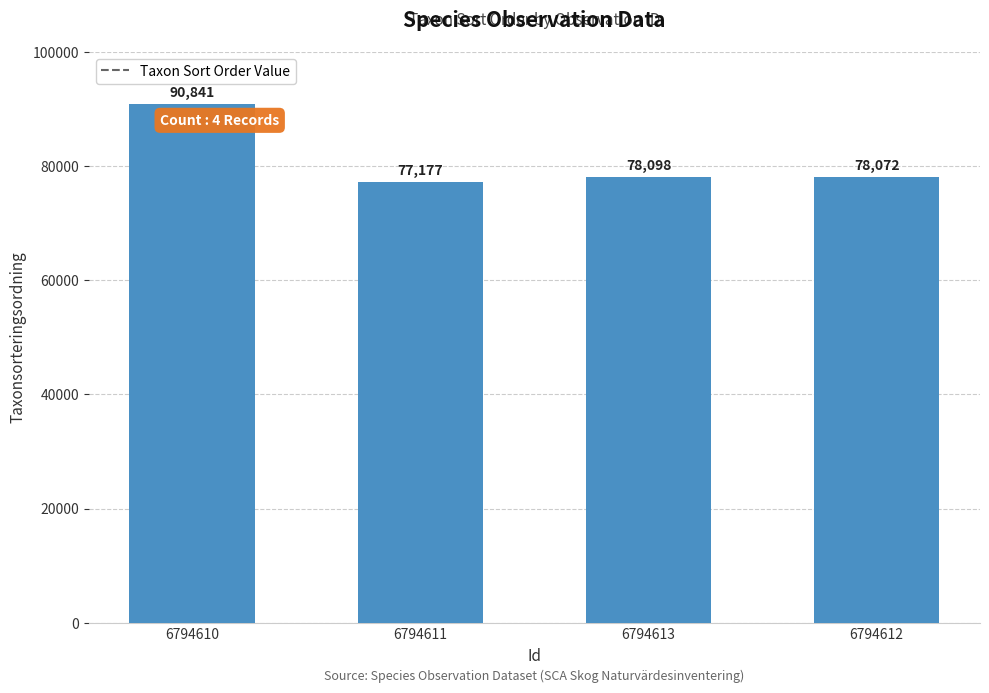

What is the greatest value displayed?

90841